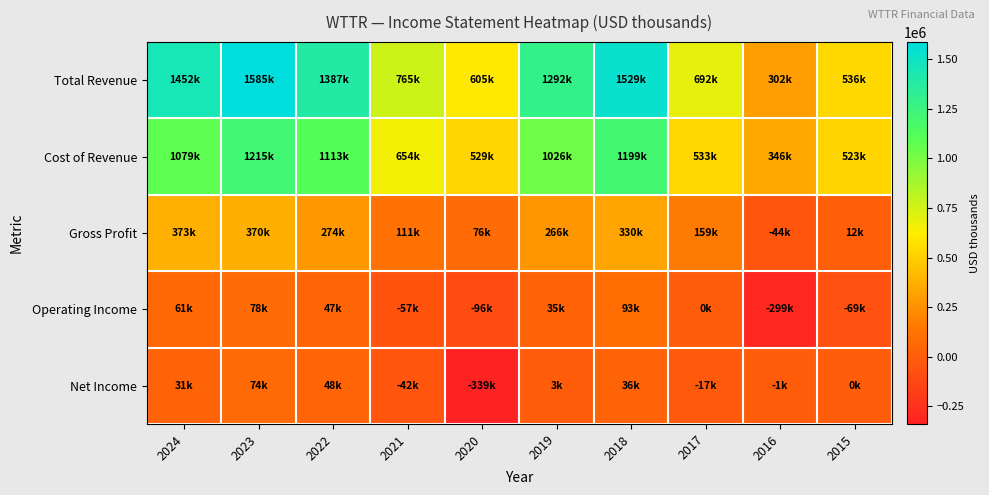

Reading left to right, extract all data points from this chart.

Total Revenue: 2024=1452100	2023=1585400	2022=1387400	2021=764600	2020=605100	2019=1291600	2018=1528900	2017=692500	2016=302400	2015=535600
Cost of Revenue: 2024=1079100	2023=1214900	2022=1113200	2021=653700	2020=528600	2019=1026000	2018=1199400	2017=533100	2016=346500	2015=523300
Gross Profit: 2024=373000	2023=370500	2022=274300	2021=110900	2020=76500	2019=265500	2018=329500	2017=159400	2016=-44100	2015=12200
Operating Income: 2024=61100	2023=77900	2022=46600	2021=-57000	2020=-96400	2019=34900	2018=93400	2017=500	2016=-299000	2015=-68800
Net Income: 2024=30600	2023=74400	2022=48300	2021=-42200	2020=-338700	2019=2800	2018=36500	2017=-16800	2016=-1000	2015=0